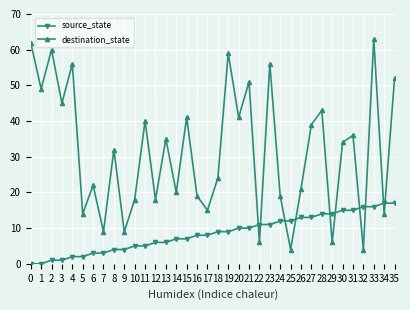

True or false: source_state and destination_state intersect in this chart.

True